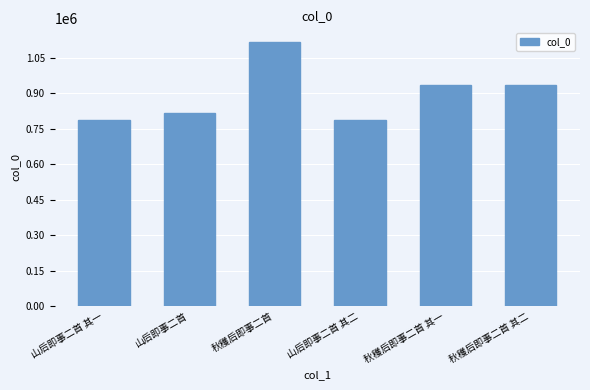

What is the sum of the values at 秋穫后即事二首 其二 and 秋穫后即事二首 其一?

1866843